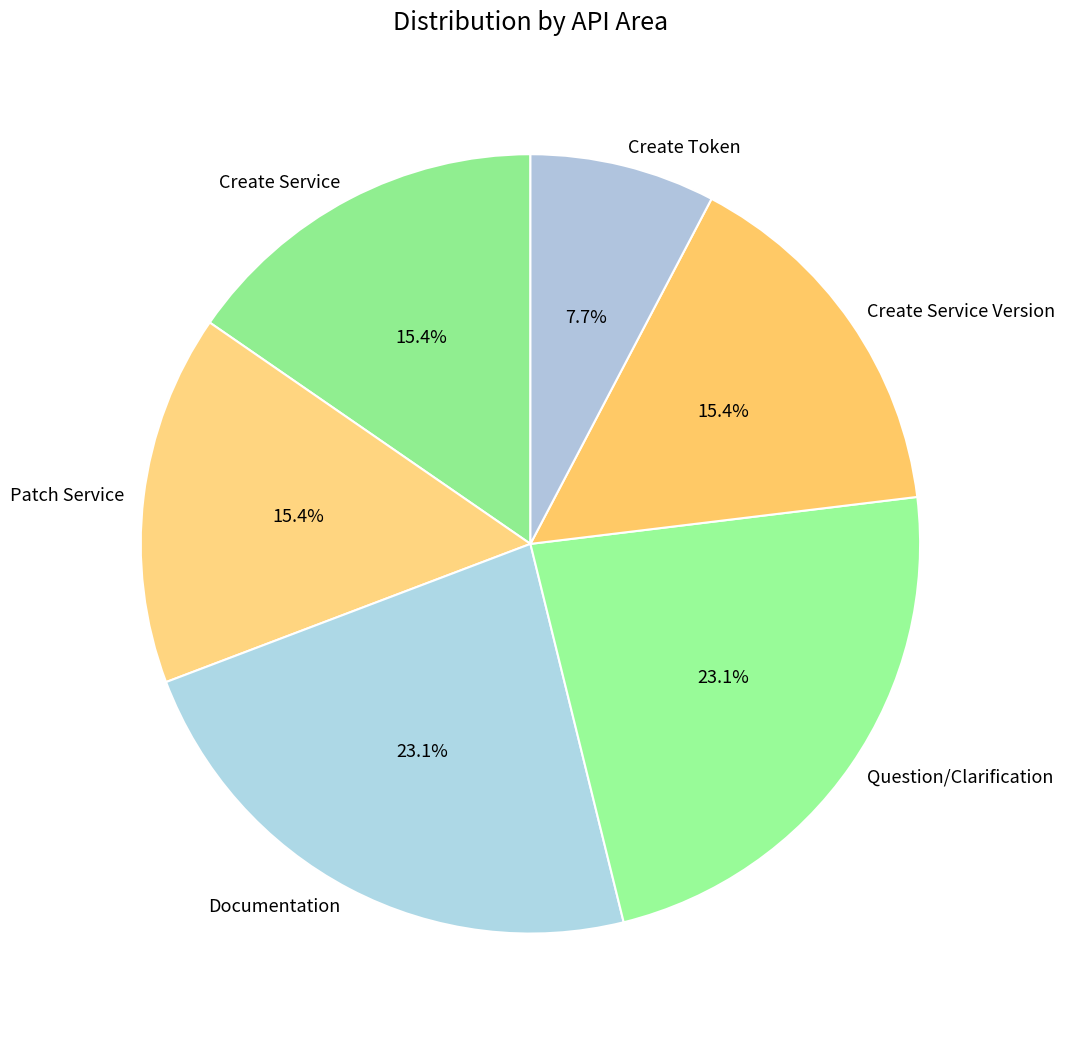

To the nearest percent, what portion does Create Service Version represent?

15%